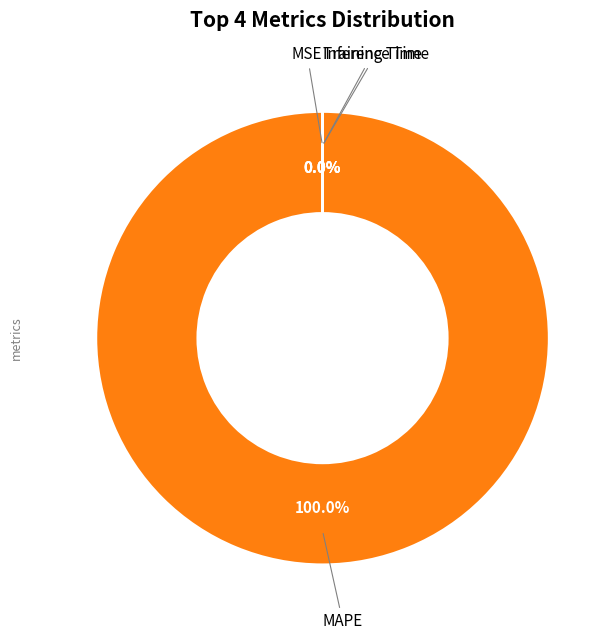

To the nearest percent, what is the average slice percentage?

25%